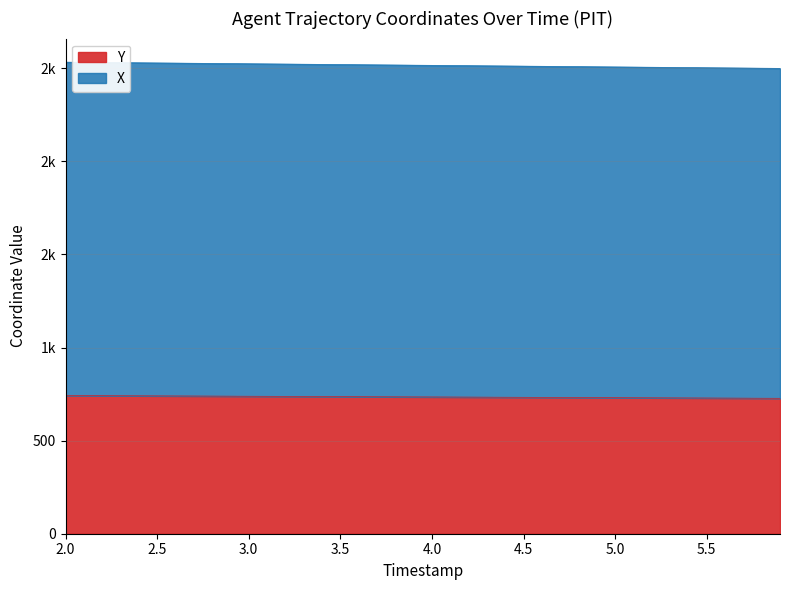

At which label does X first exceed 2516?

2.0